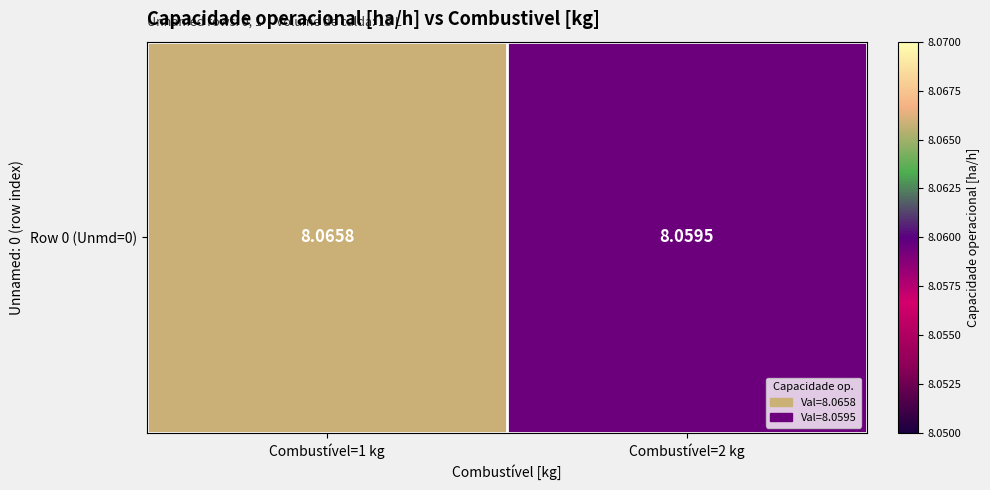

What is the approximate value at Combustível=1 kg?

8.1